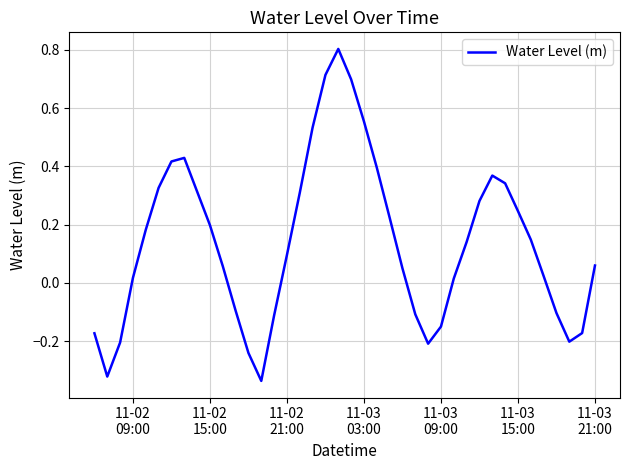

What is the greatest value displayed?

0.8